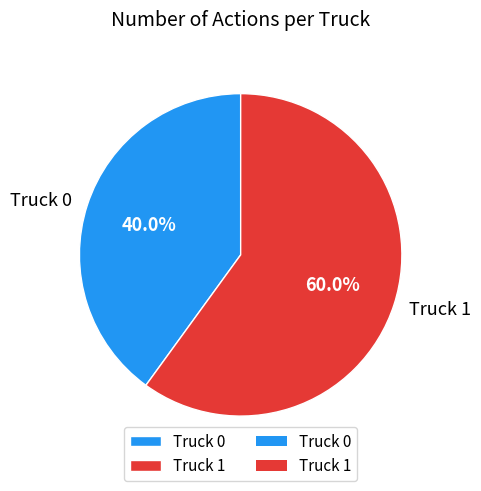

The Truck 1 slice represents 60% of the pie. True or false?

True